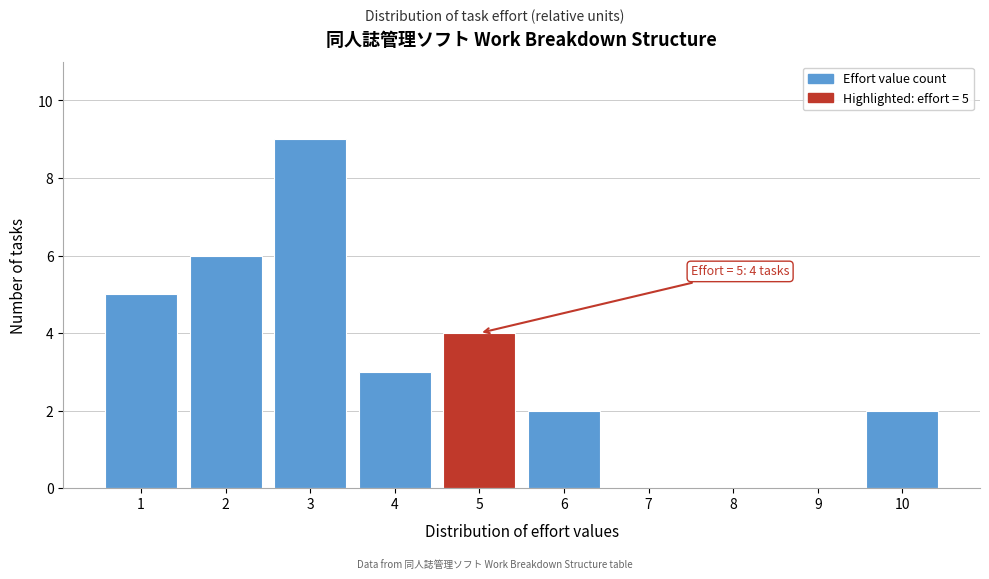

Reading left to right, extract all data points from this chart.

1=5	2=6	3=9	4=3	5=4	6=2	7=0	8=0	9=0	10=2